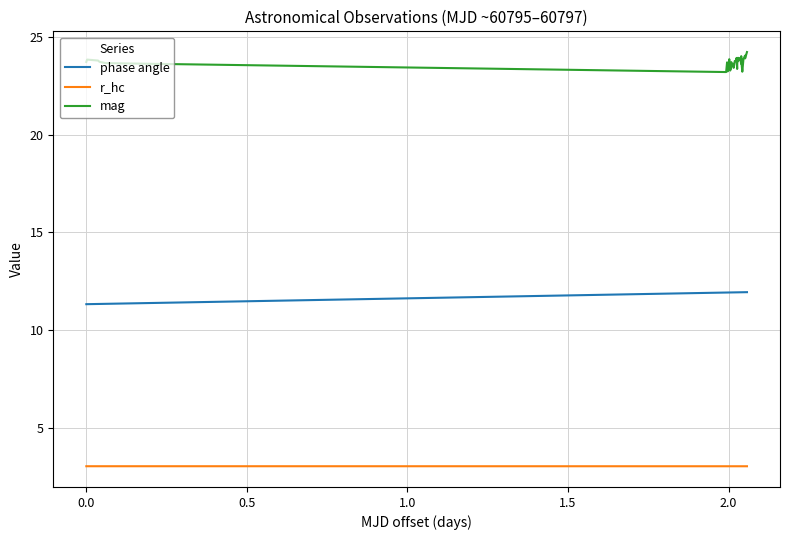

True or false: mag has more than 2 points higher than both neighbors.

True